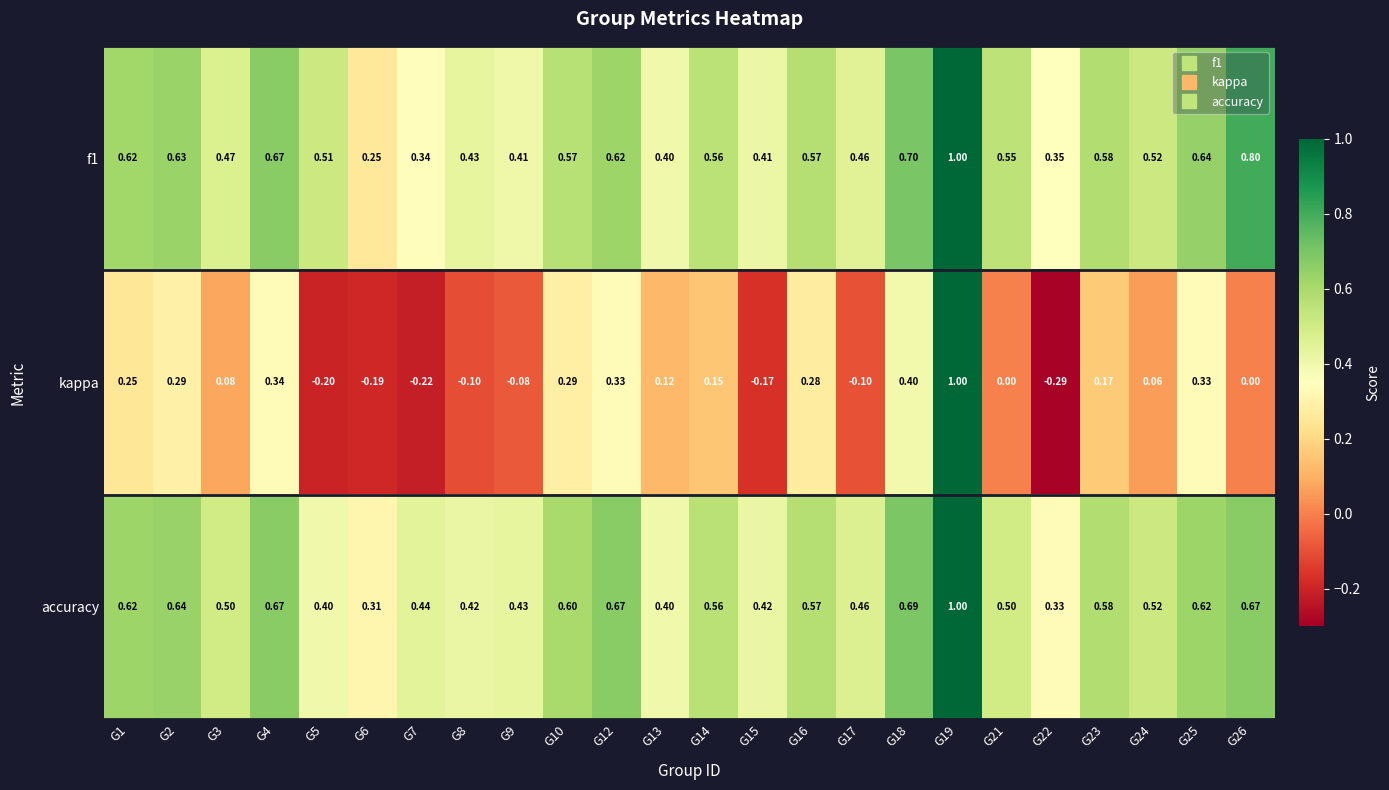

Is the value of kappa at G9 greater than the value of f1 at G5?

No